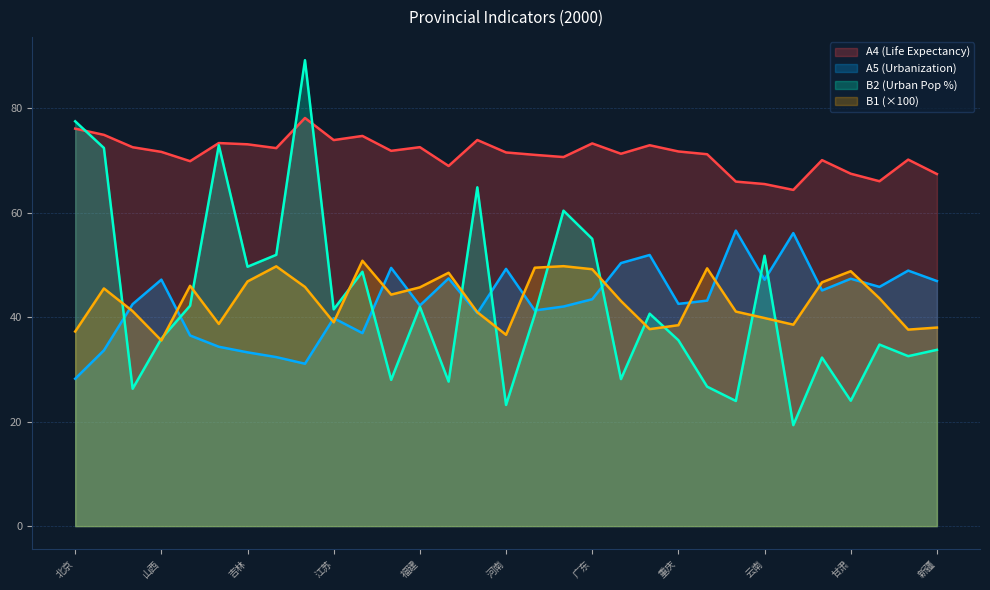

Count the number of data series in this chart.

4